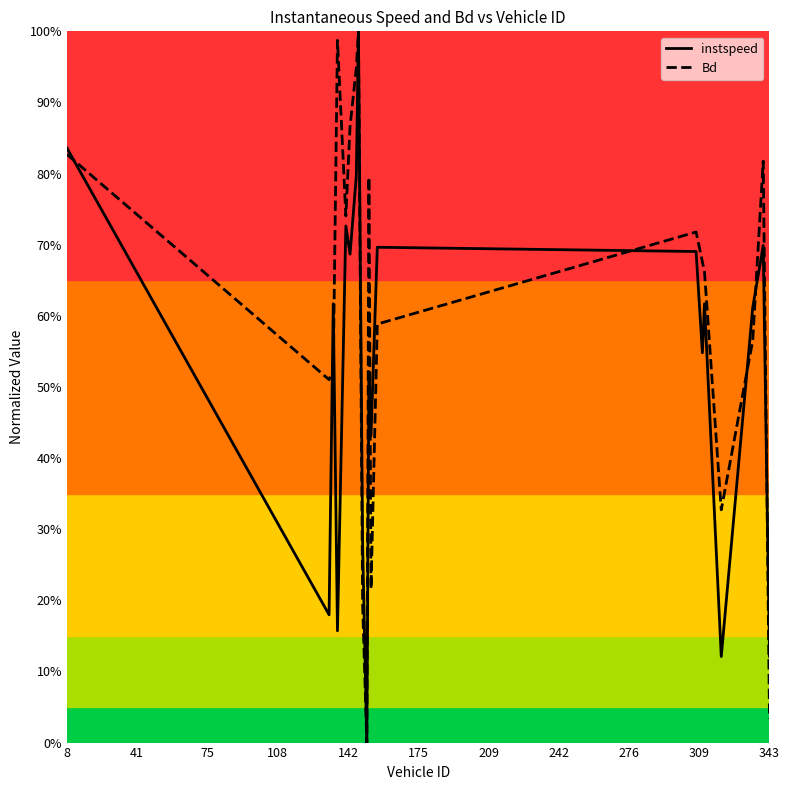

True or false: instspeed has more than 0 interior local peaks.

True